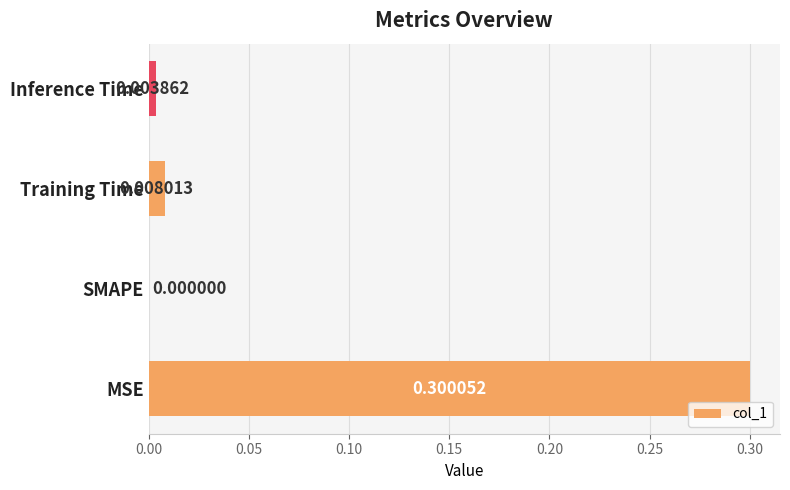

At which label is the value closest to 0?

SMAPE